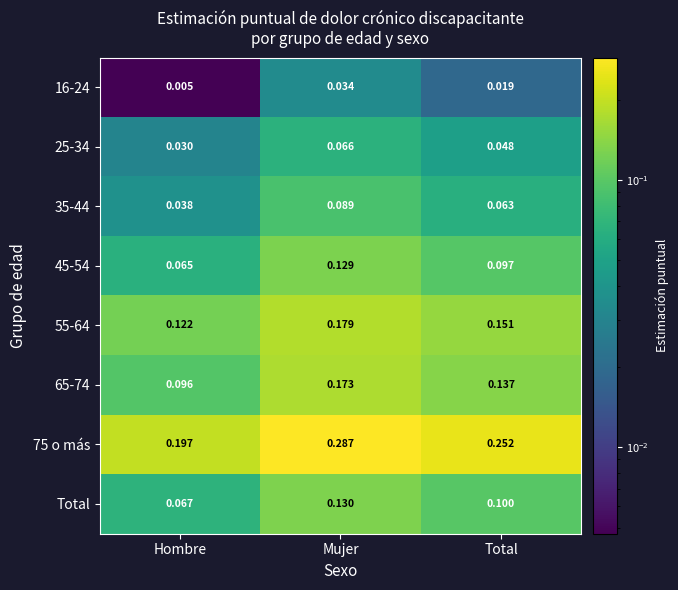

Rank the categories by 45-54 value from lowest to highest.

Hombre, Total, Mujer